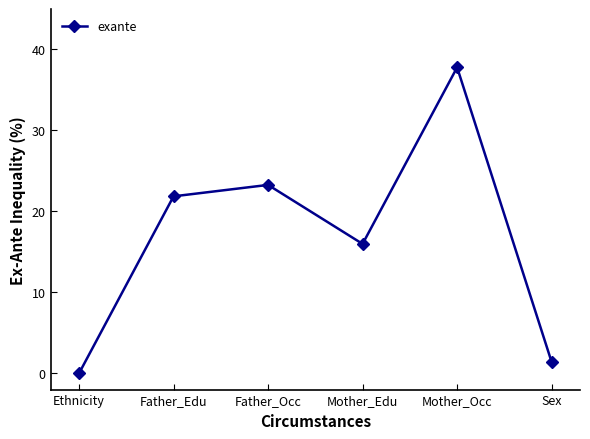

What is the label of the 1st point from the left?

Ethnicity